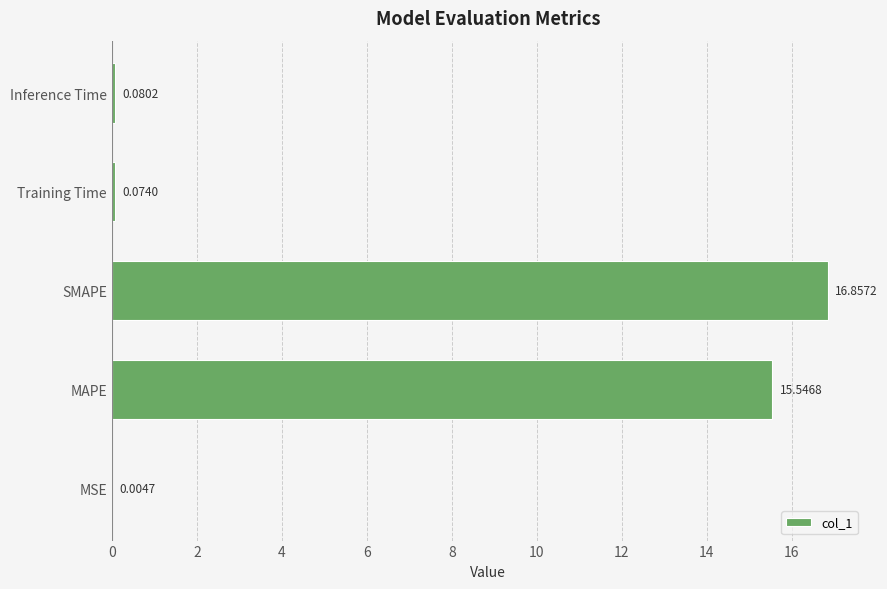

Are the bars grouped side by side (vs. stacked)?

No